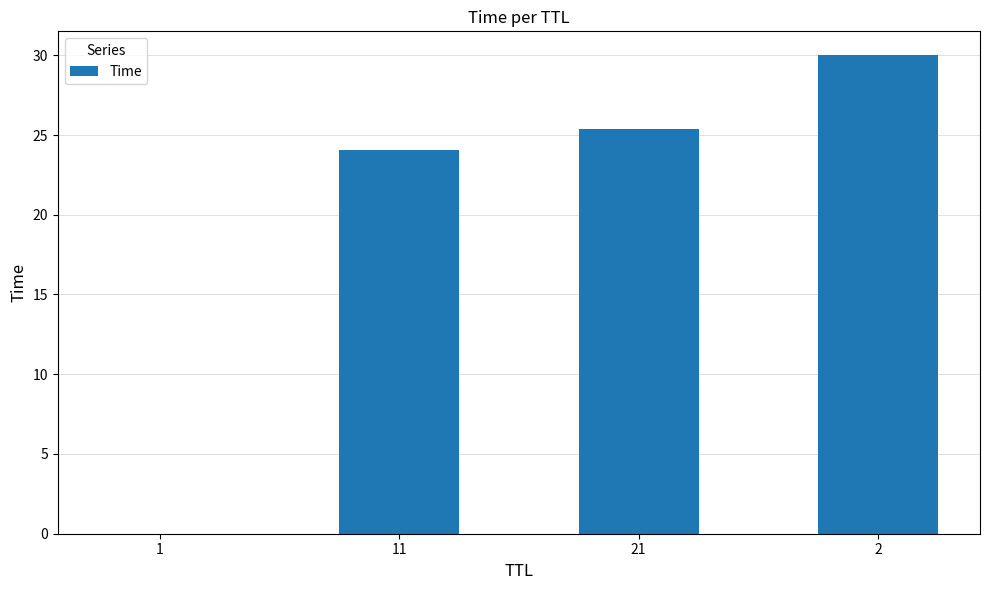

What is the change in value from 21 to 2?

+4.6